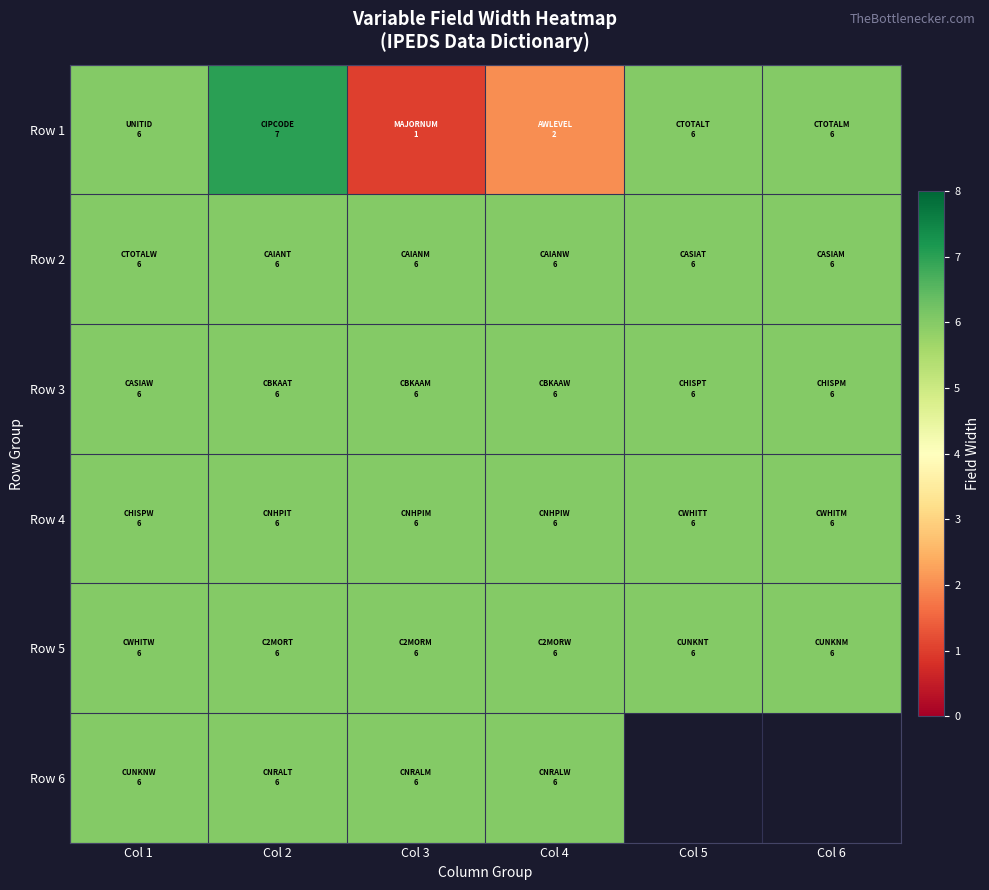

Which has a higher value, Col 1 or Col 3?

Col 1